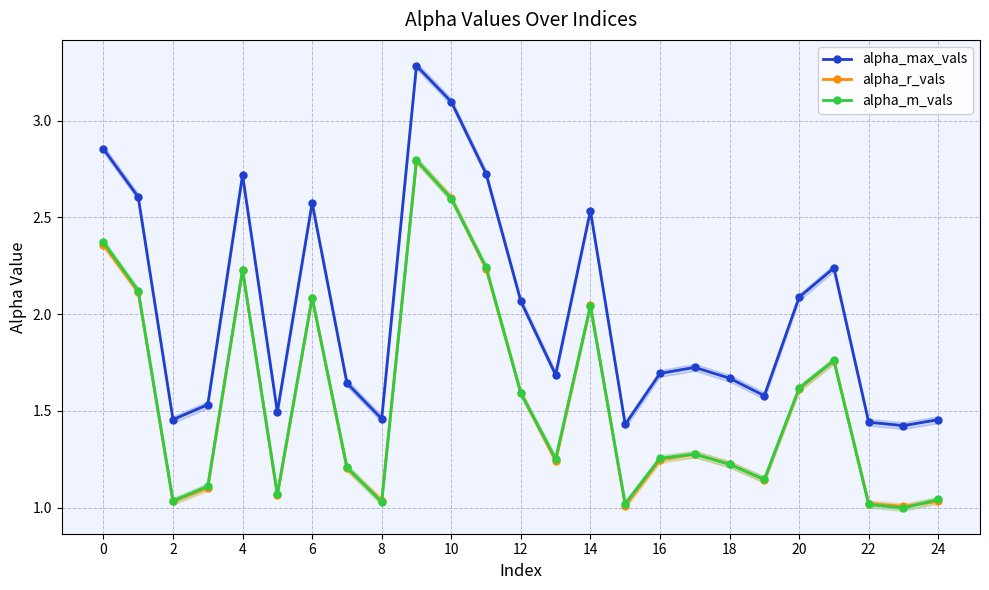

What is the label of the 10th point from the right?

15